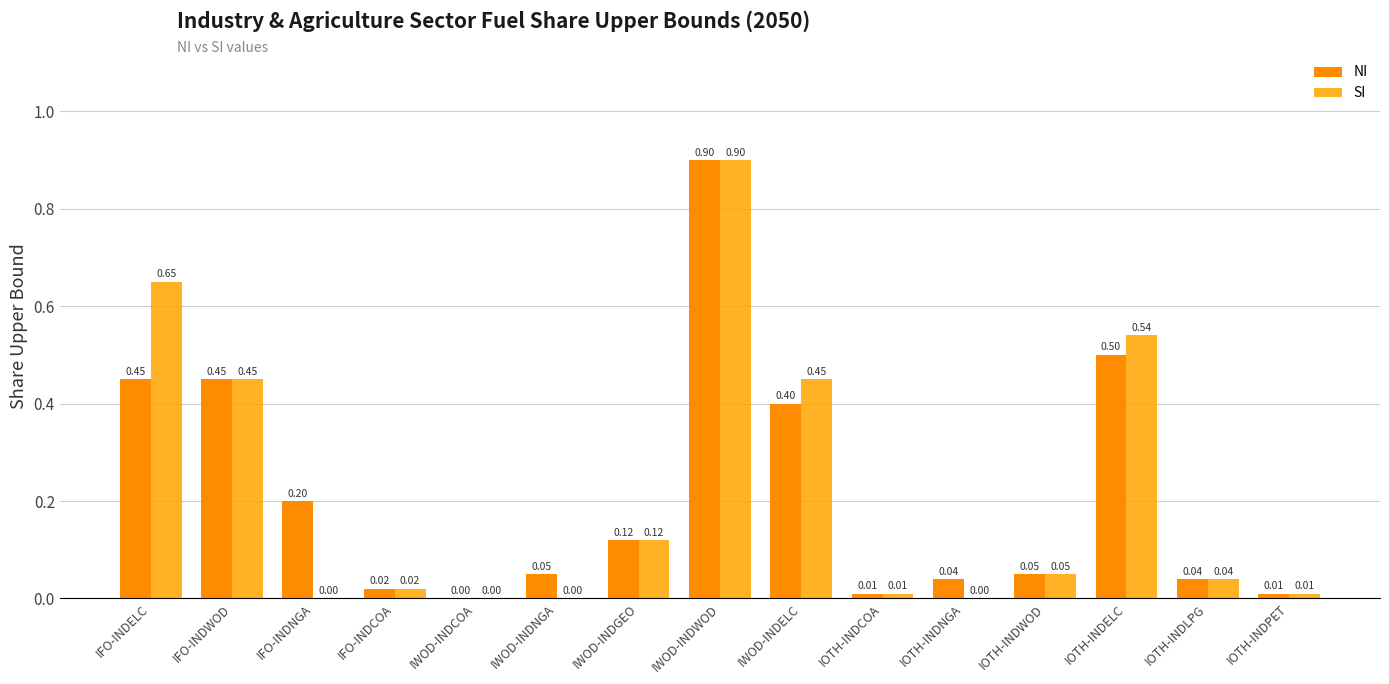

How many values in NI are above zero?

14